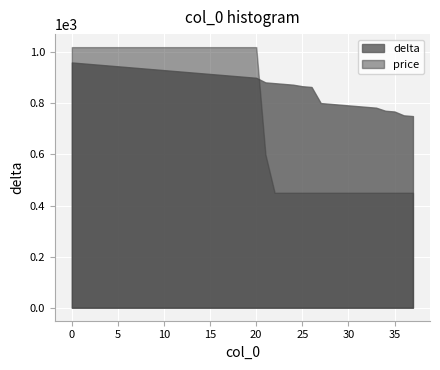

True or false: price has more than 2 interior local peaks.

False